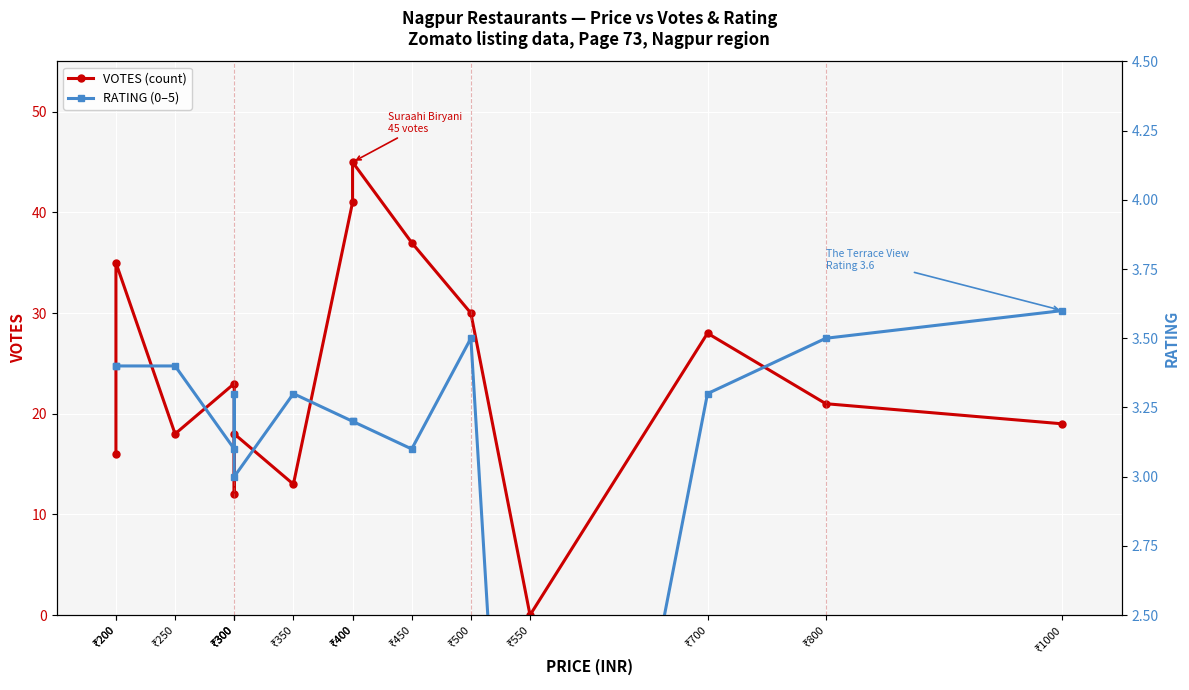

Rank the series by their average value, from lowest to highest.

RATING (0–5), VOTES (count)